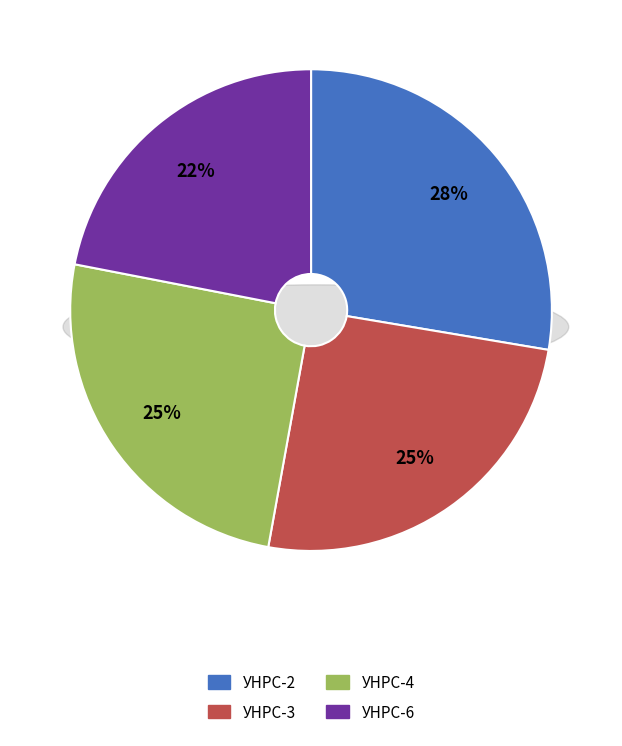

To the nearest percent, what percentage of the pie is УНРС-6?

22%